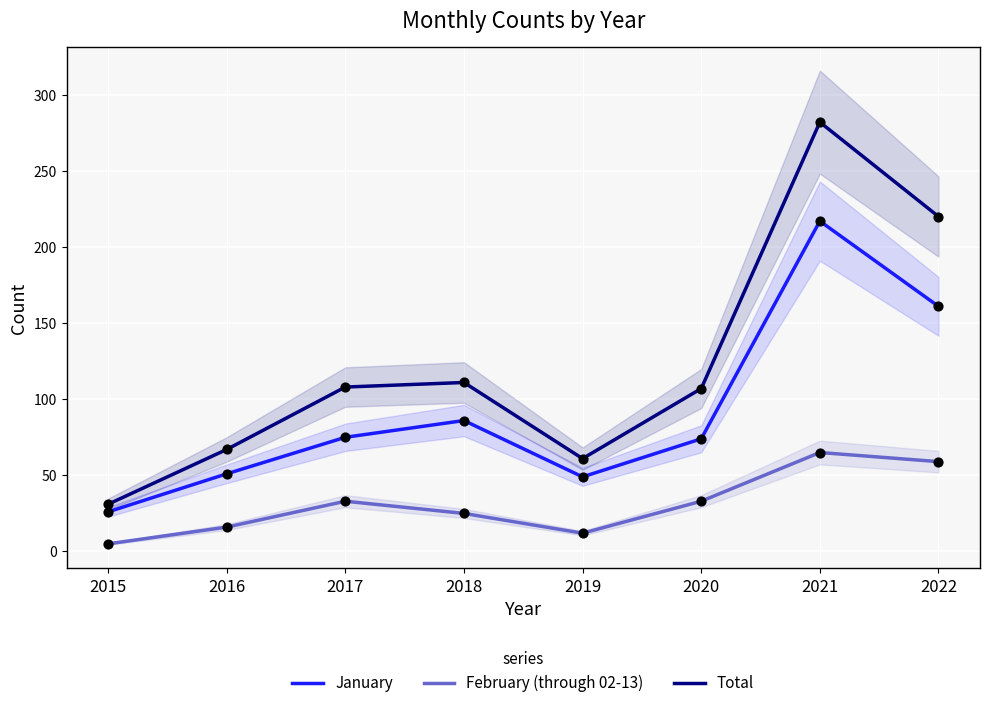

Which series has the widest spread of Y values?

Total